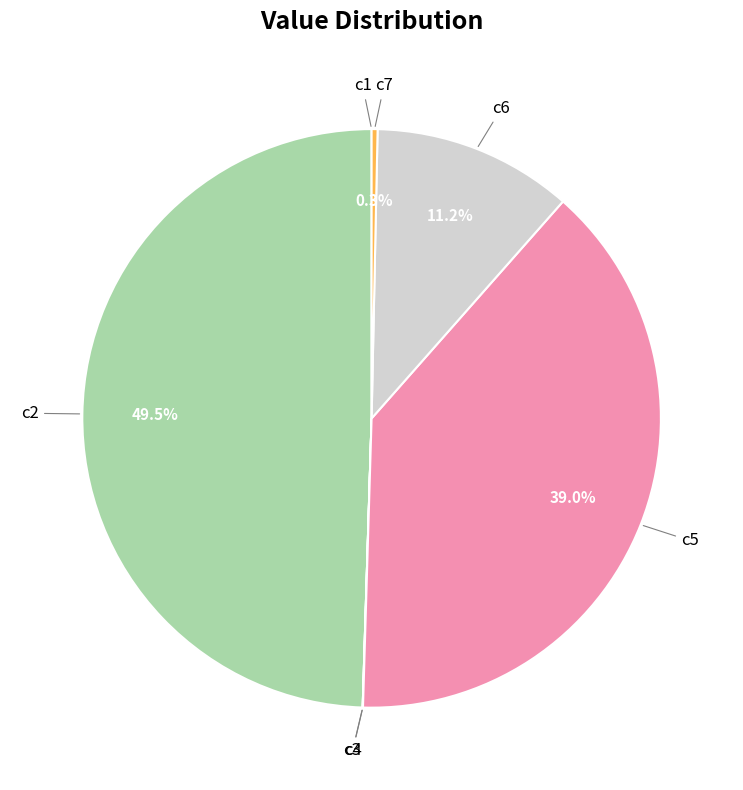

To the nearest percent, what is the difference between the largest and smallest slice percentages?

50%